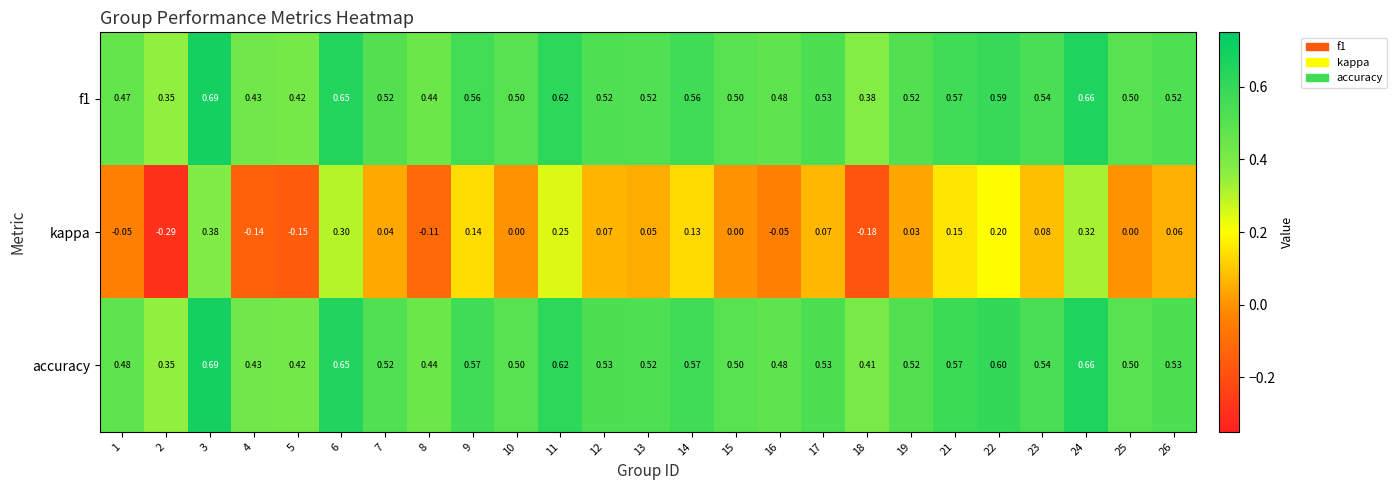

How many categories are shown in the chart?

25